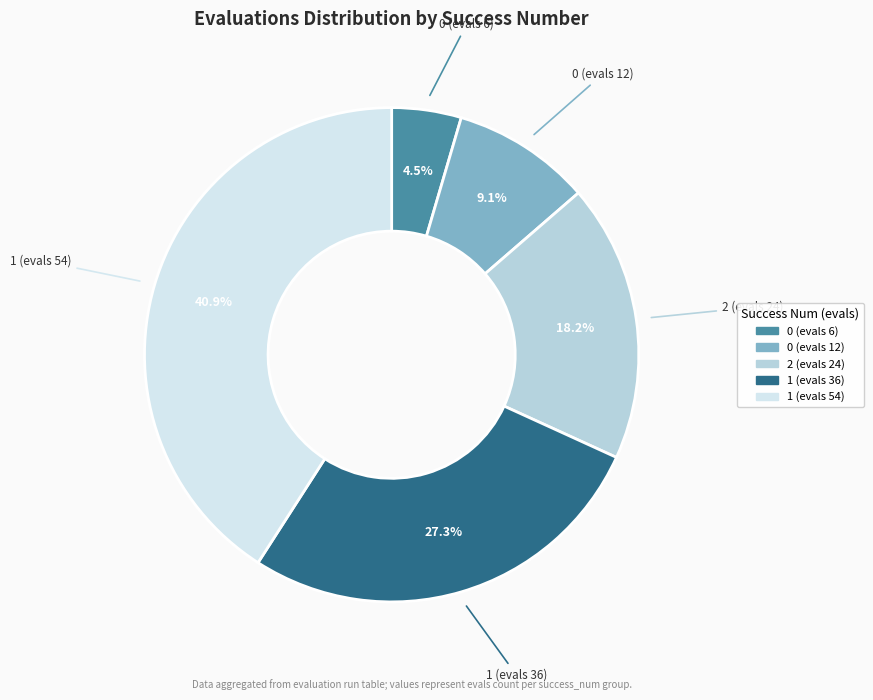

Is 1 (evals 54) the majority of the pie?

No